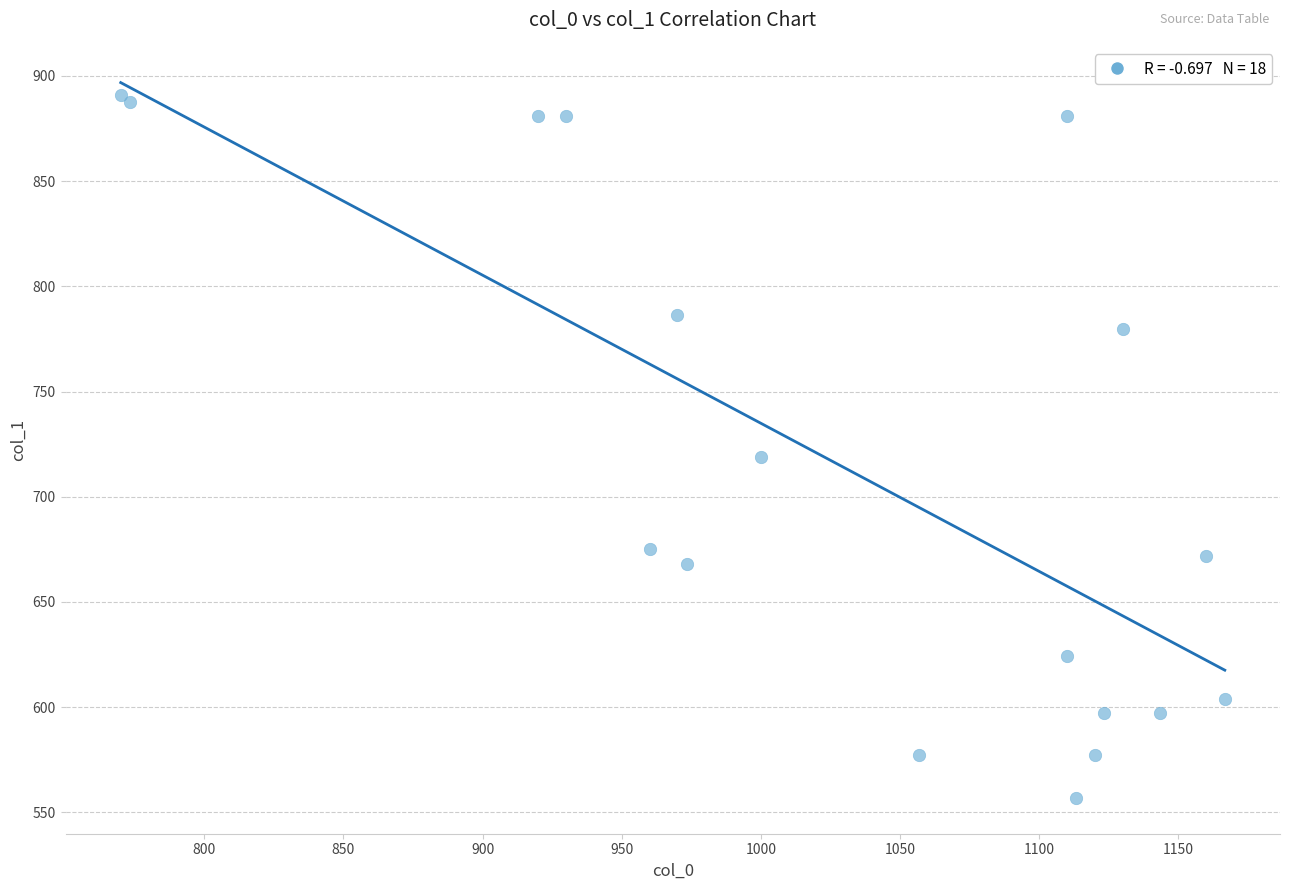

What Y value in the scatter plot is closest to 723?

718.9